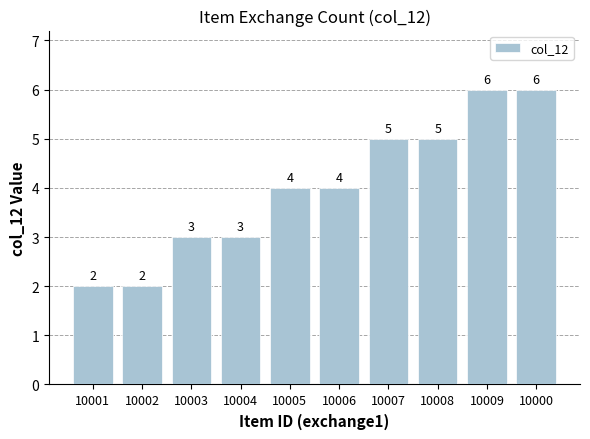

What is the sum of the values at 10002 and 10007?

7